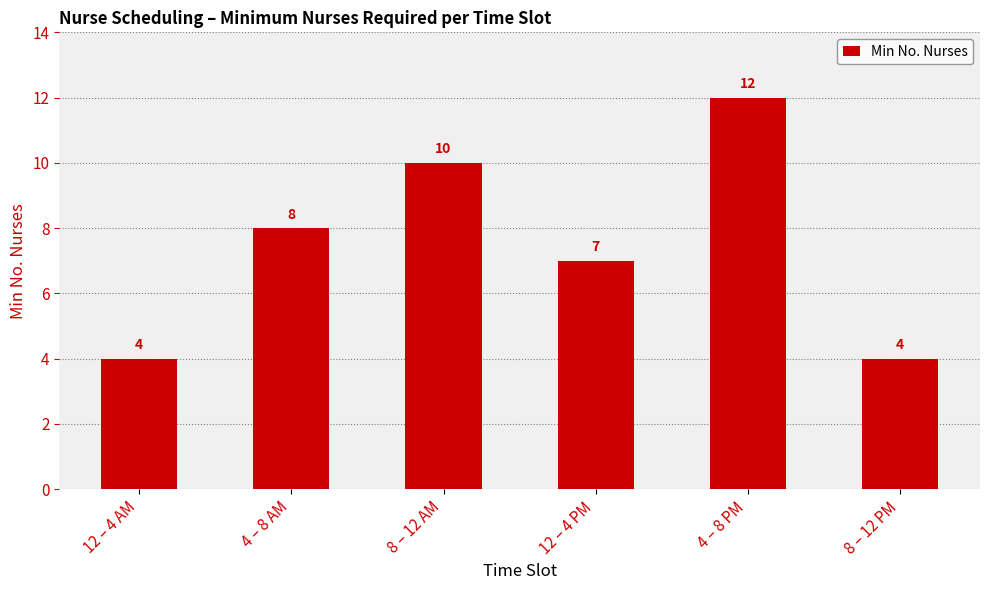

At which category does the chart reach its peak across all series?

4 – 8 PM